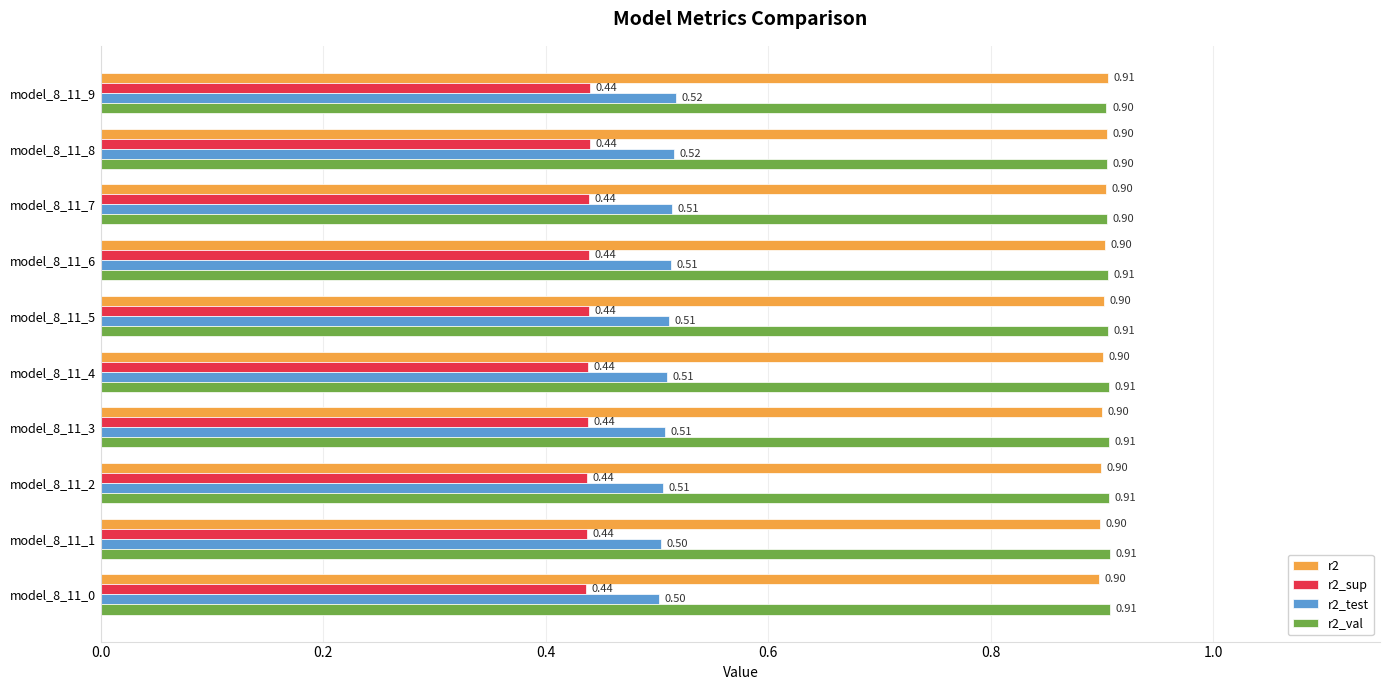

What is the difference between the highest and lowest values at model_8_11_6?

0.5